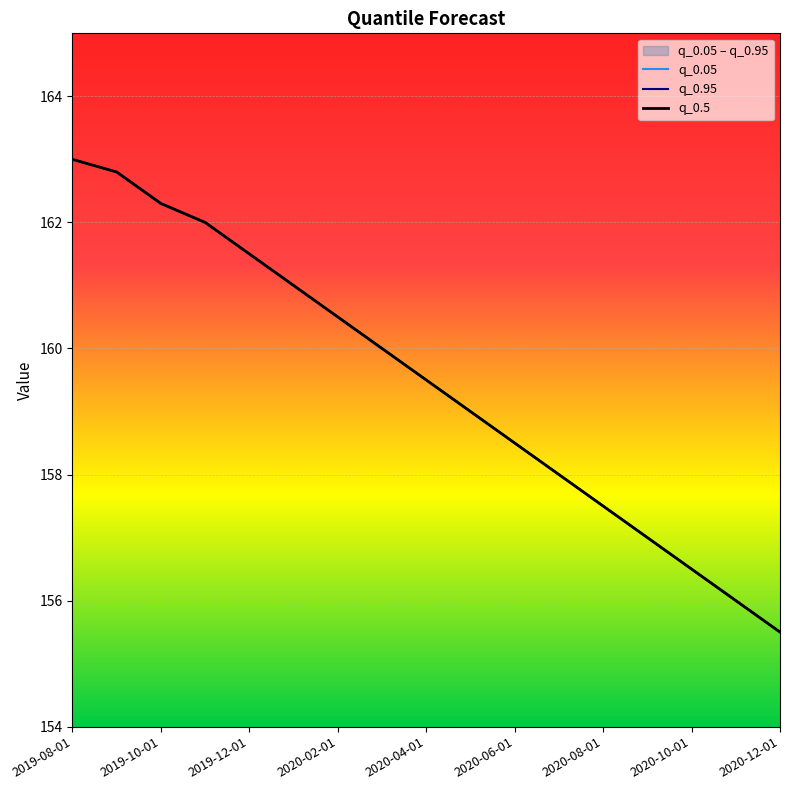

True or false: q_0.5 and q_0.95 intersect in this chart.

False